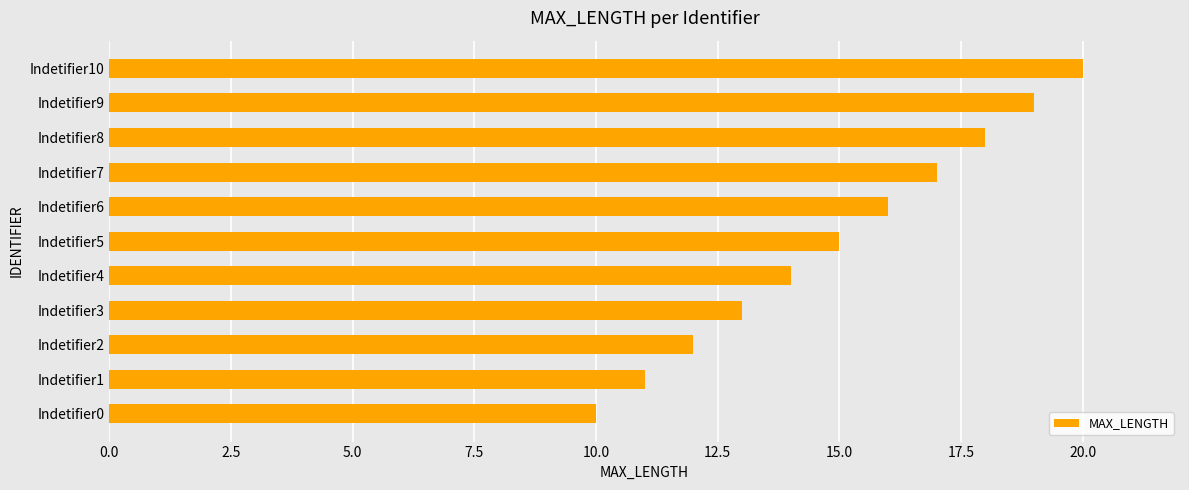

What is the maximum value shown in the chart?

20